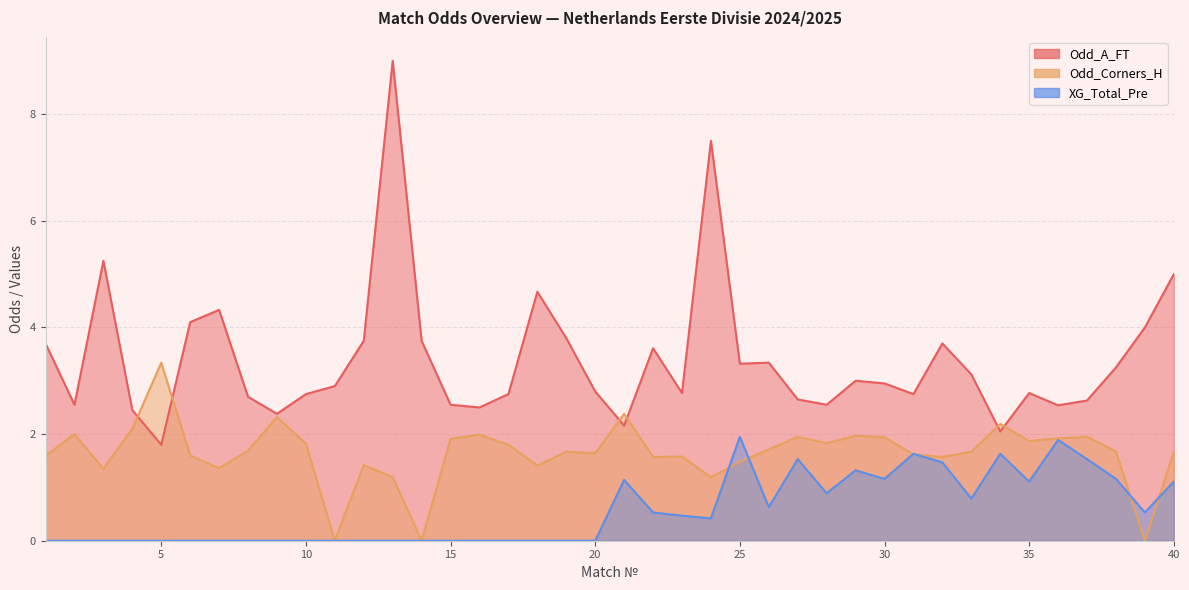

What is the difference between the second highest and minimum values in the XG_Total_Pre series?

1.9